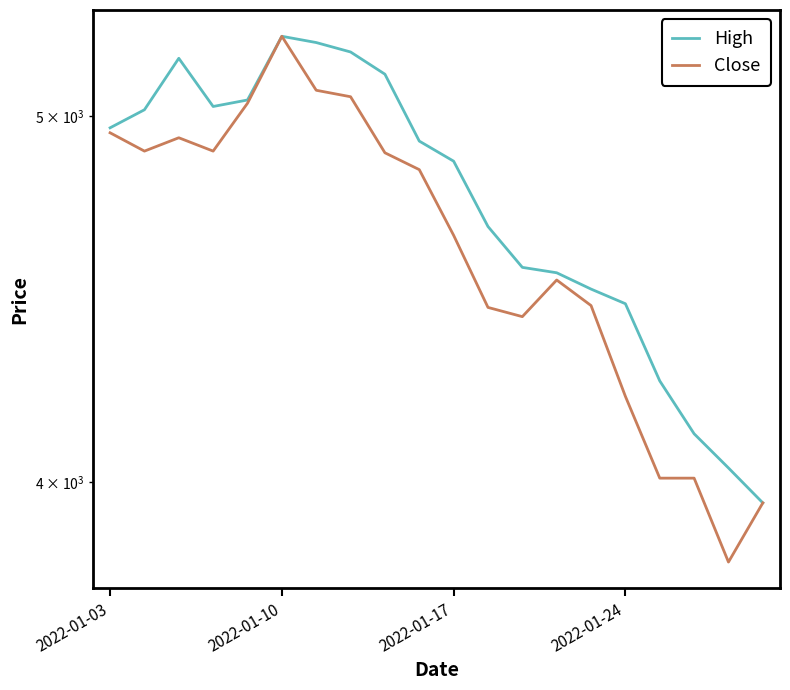

How many distinct data groups are displayed?

2